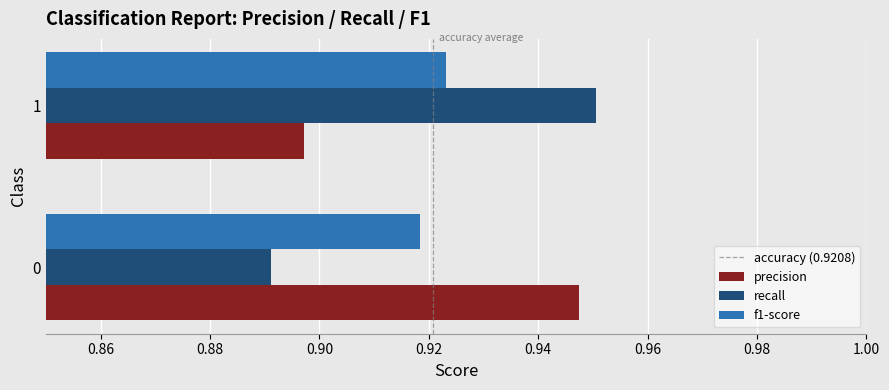

Is it true that f1-score equals 1.4 at 1?

False